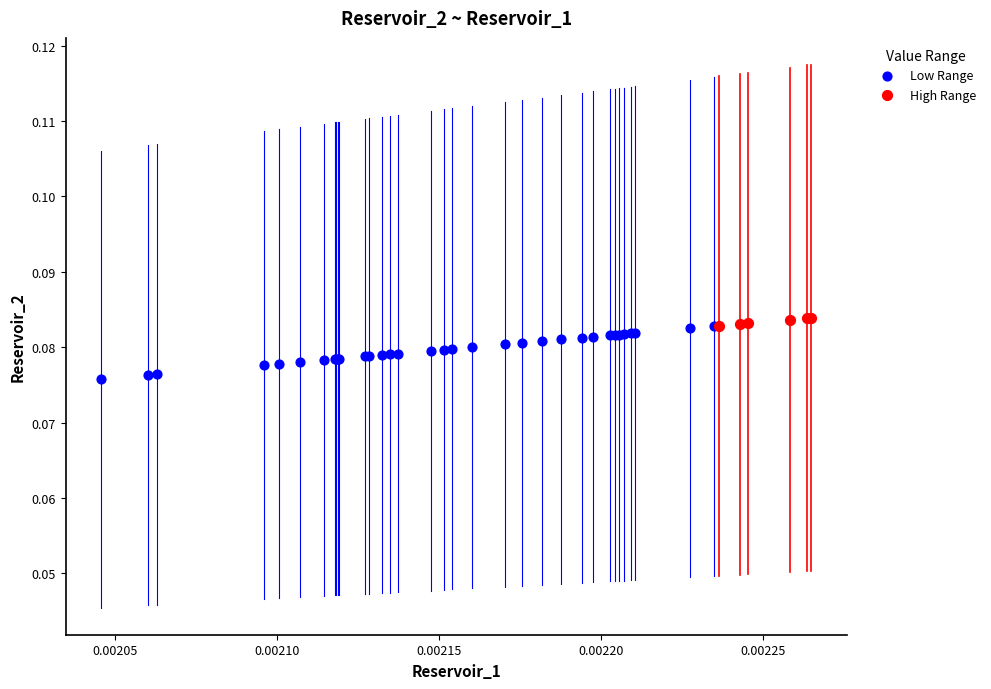

Which series reaches the maximum Y coordinate?

High Range